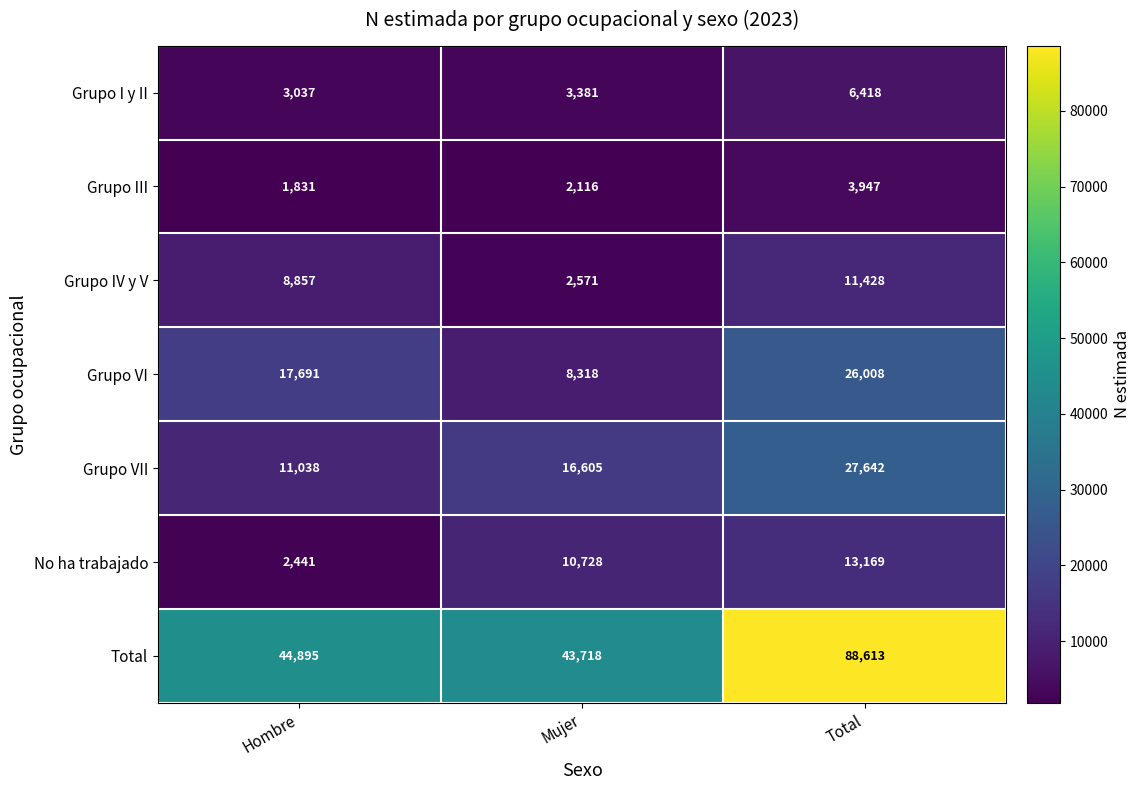

The No ha trabajado series shows 3320 at Hombre. True or false?

False